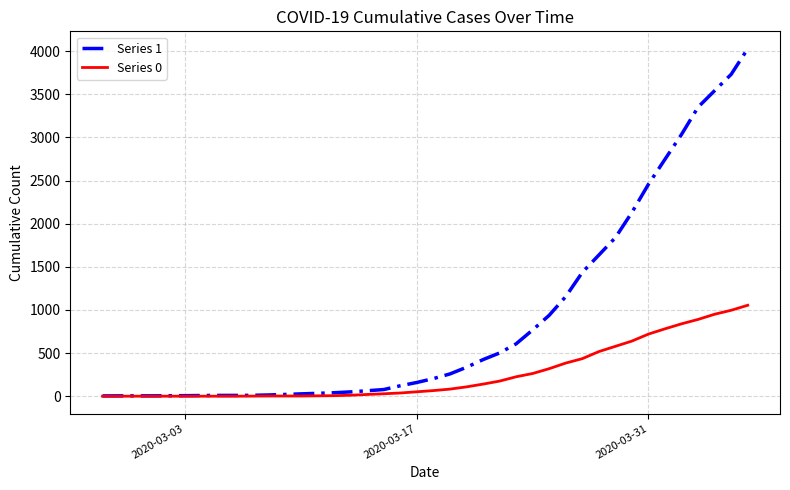

Which series has the largest total across all categories?

Series 1